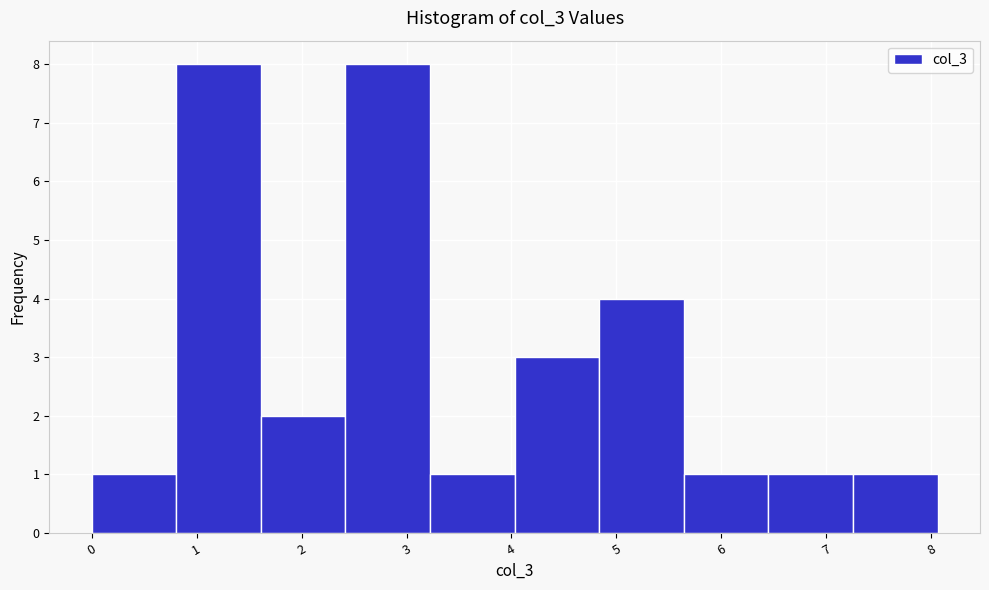

How tall is the bar that spans 5.6 to 6.4 on the x-axis? Neither the bar edges nor the heights are printed on the chart, so give them approximately, as read against the axes.

1